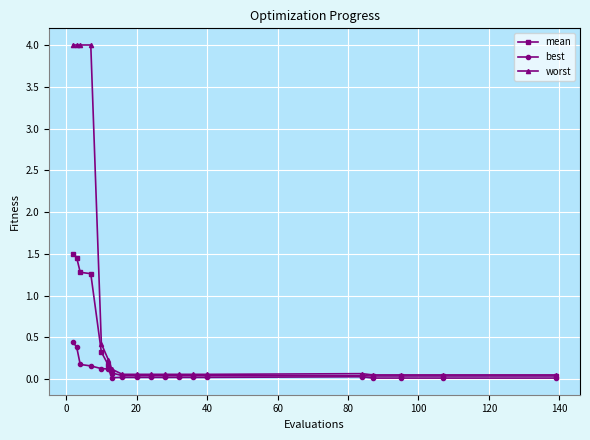

At how many categories does at least one series exceed 1?

4